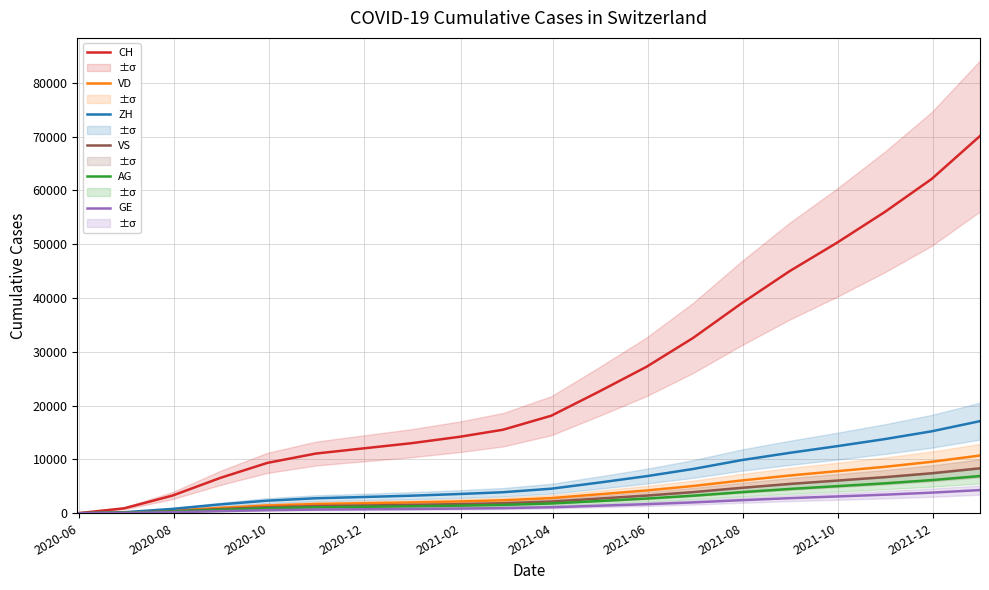

How many lines are shown in the chart?

6